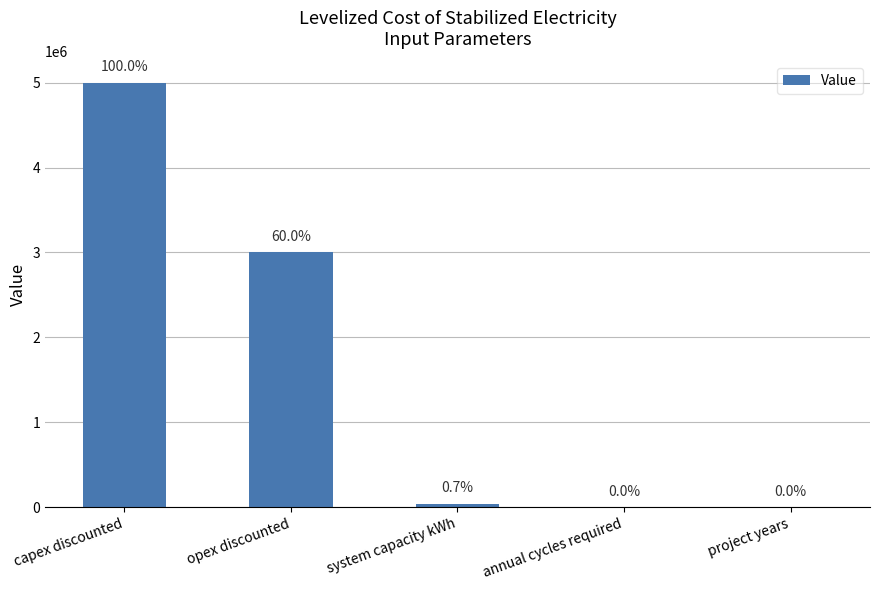

What is the approximate value at annual cycles required, to the nearest 10?

50